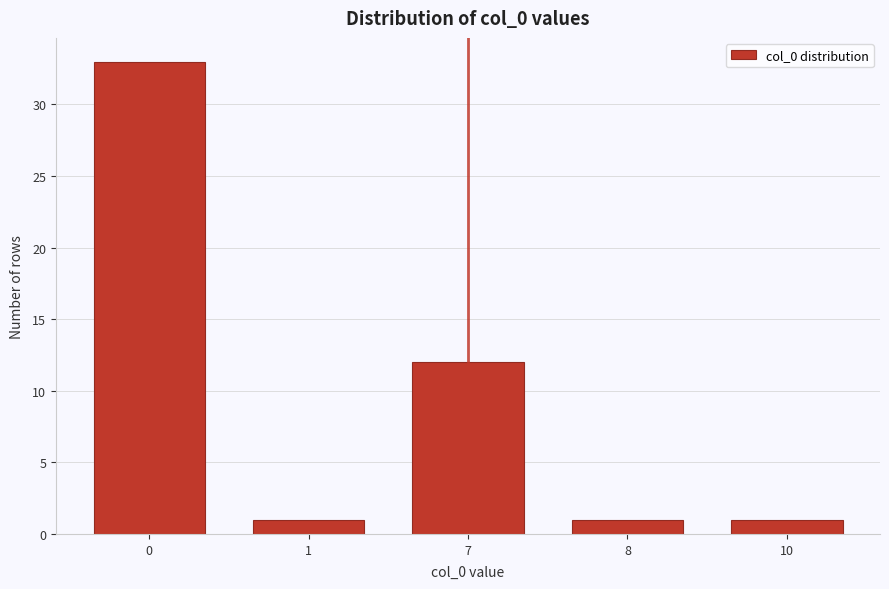

Reading right to left, transcribe all the data shown in this chart.

1	1	12	1	33